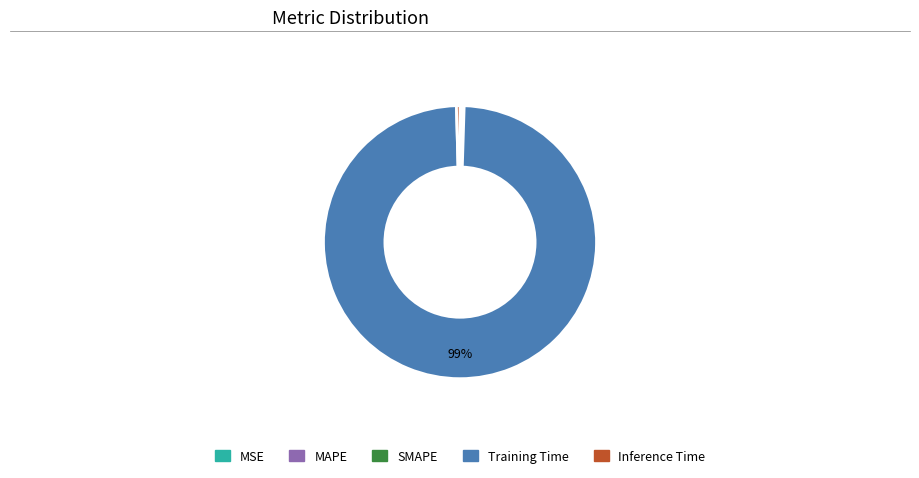

Is there any slice that represents more than half of the pie?

Yes